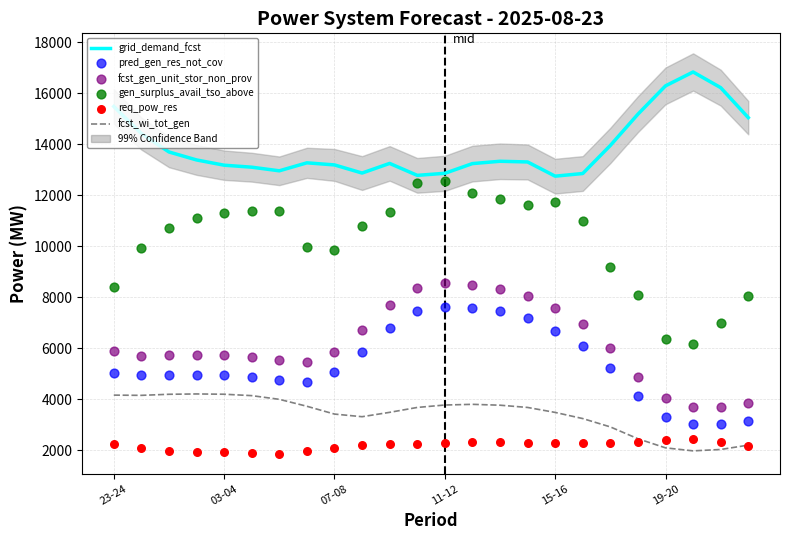

At how many categories does at least one series exceed 12800?

22